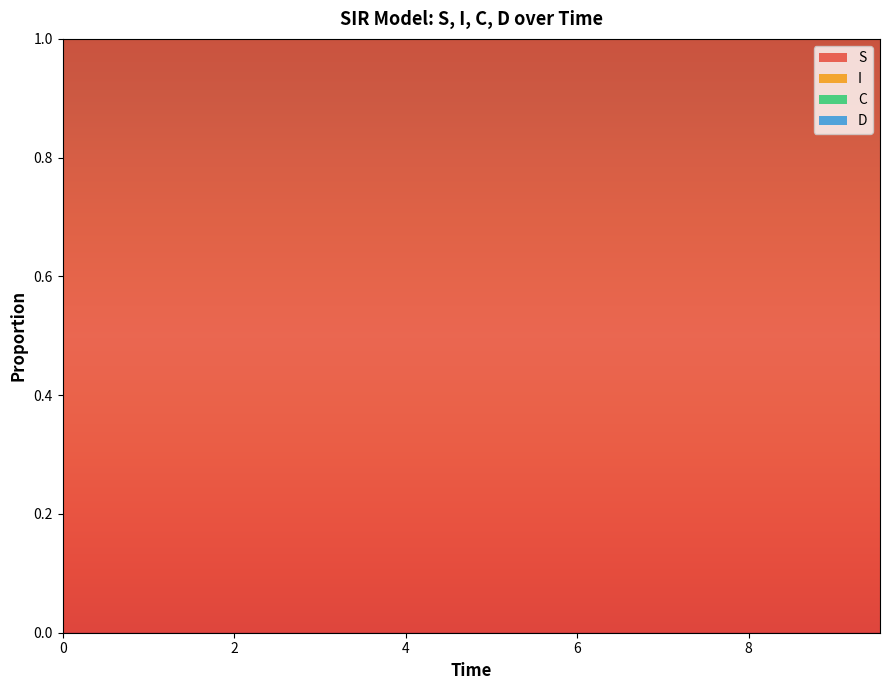

Reading left to right, what are all the values shown in this chart?

S: 0=1.0	1=1.0	2=1.0	3=1.0	4=1.0	5=1.0	6=1.0	7=1.0	8=1.0	9=1.0	10=1.0	11=1.0	12=1.0	13=1.0	14=1.0	15=1.0	16=1.0	17=1.0	18=1.0	19=1.0
I: 0=0.0	1=0.0	2=0.0	3=0.0	4=0.0	5=0.0	6=0.0	7=0.0	8=0.0	9=0.0	10=0.0	11=0.0	12=0.0	13=0.0	14=0.0	15=0.0	16=0.0	17=0.0	18=0.0	19=0.0
C: 0=0.5	1=0.5	2=0.5	3=0.4	4=0.4	5=0.4	6=0.4	7=0.4	8=0.3	9=0.3	10=0.3	11=0.3	12=0.3	13=0.3	14=0.2	15=0.2	16=0.2	17=0.2	18=0.2	19=0.2
D: 0=0.5	1=0.5	2=0.5	3=0.6	4=0.6	5=0.6	6=0.6	7=0.6	8=0.7	9=0.7	10=0.7	11=0.7	12=0.7	13=0.7	14=0.8	15=0.8	16=0.8	17=0.8	18=0.8	19=0.8